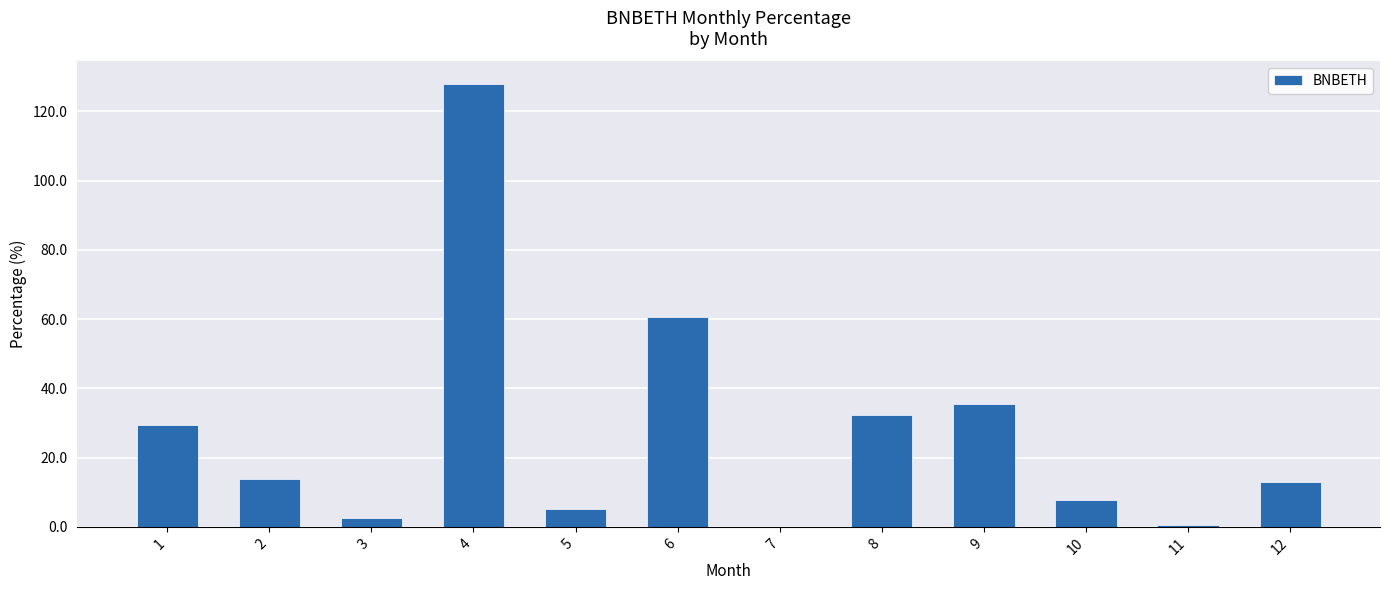

What is the difference between the values at 10 and 2?

5.9